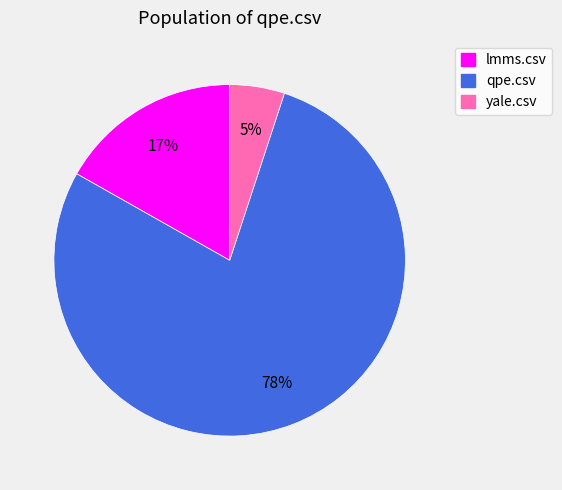

Does any single category account for the majority?

Yes